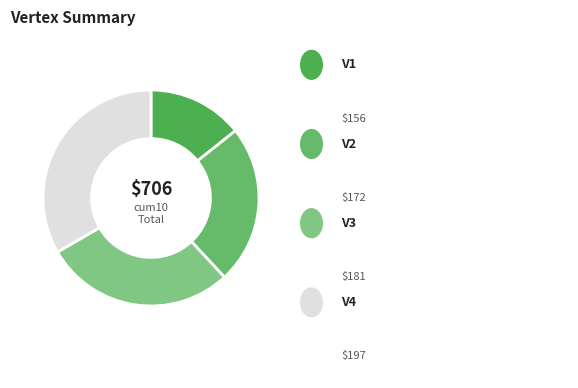

Which slice is the largest?

V4